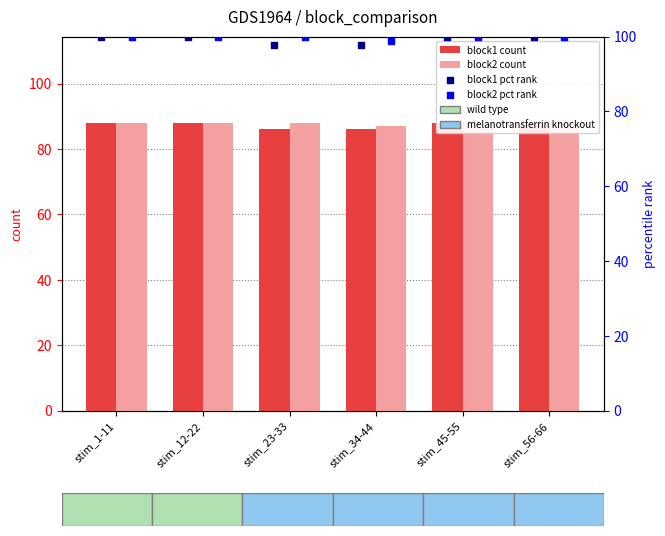

At which category is the sum across all series the highest?

stim_1-11